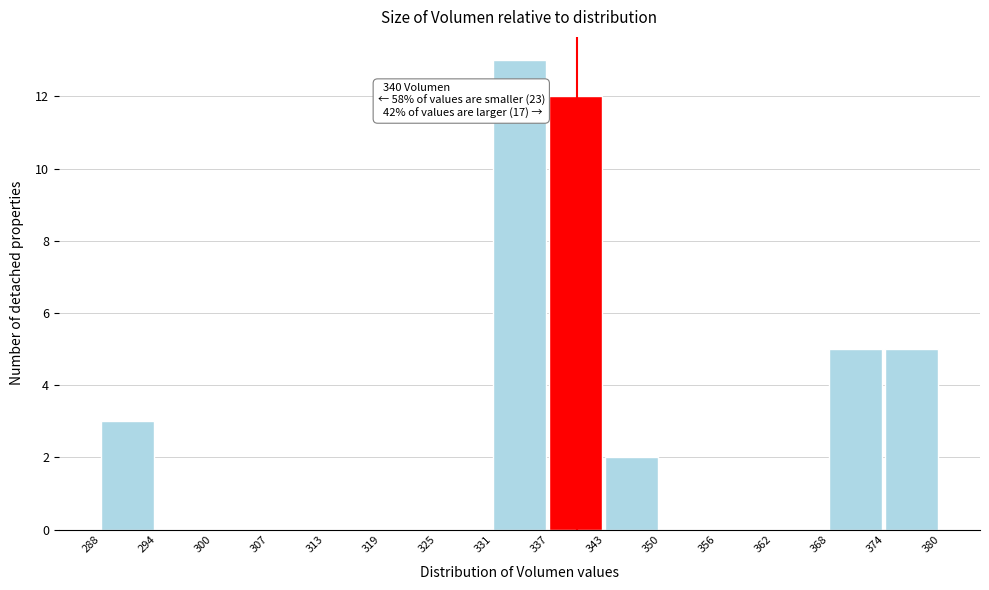

Over which range of the x-axis is the bar tallest?

331 to 337